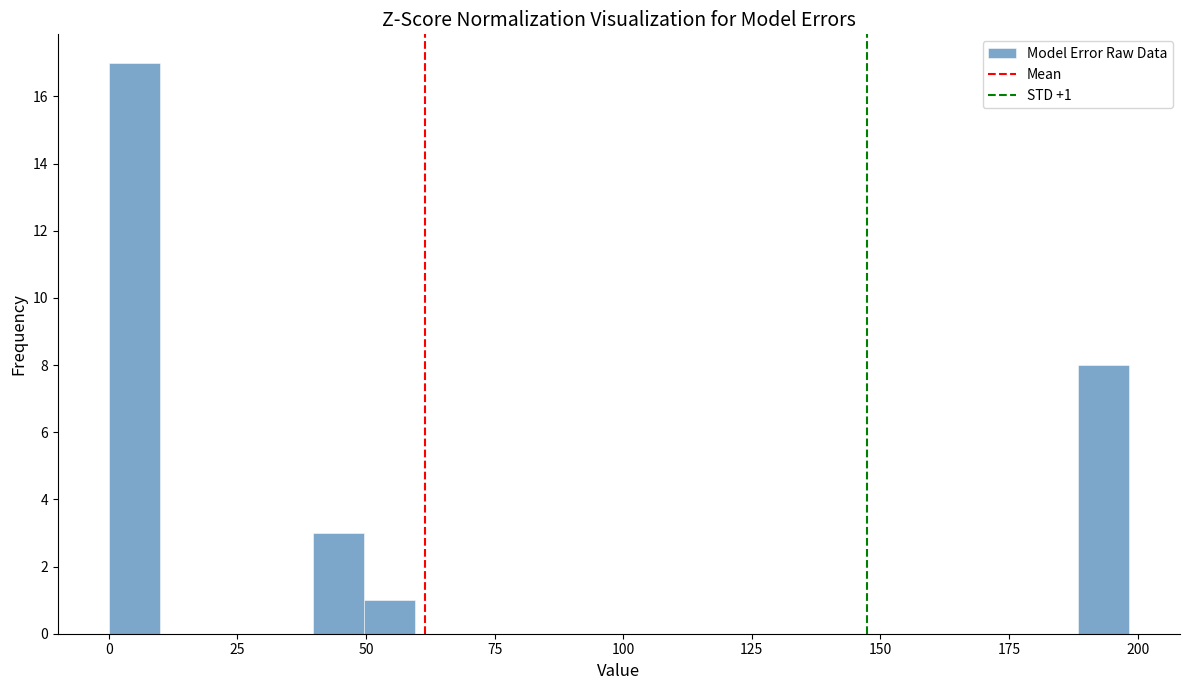

Around what value on the x-axis is the tallest bar? Give the approximate position of its centre, as read against the axis.

5